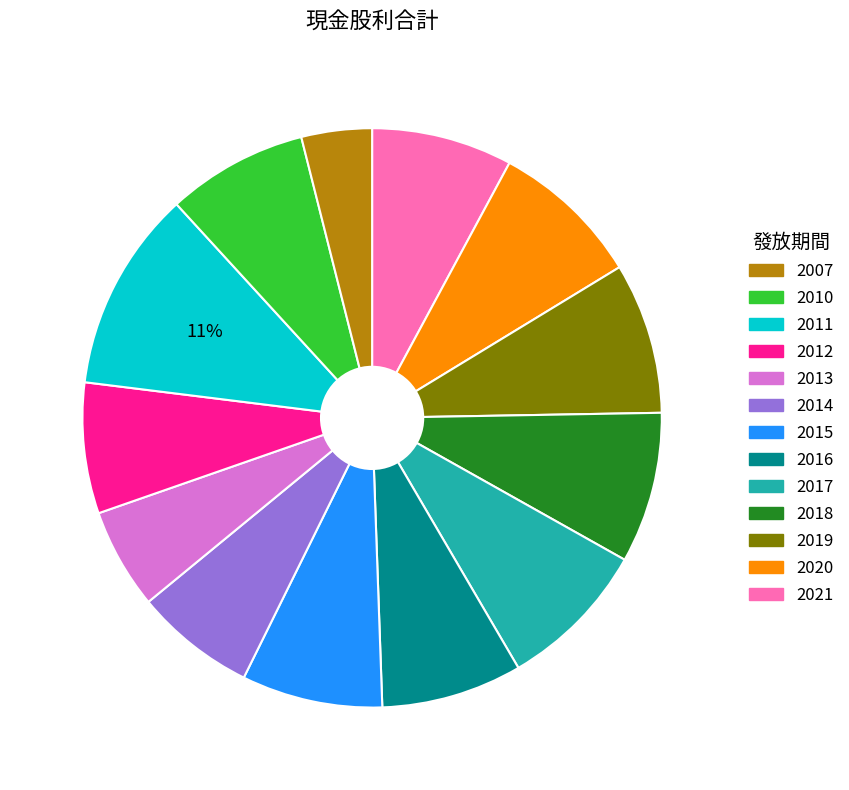

To the nearest percent, what is the average slice percentage?

8%